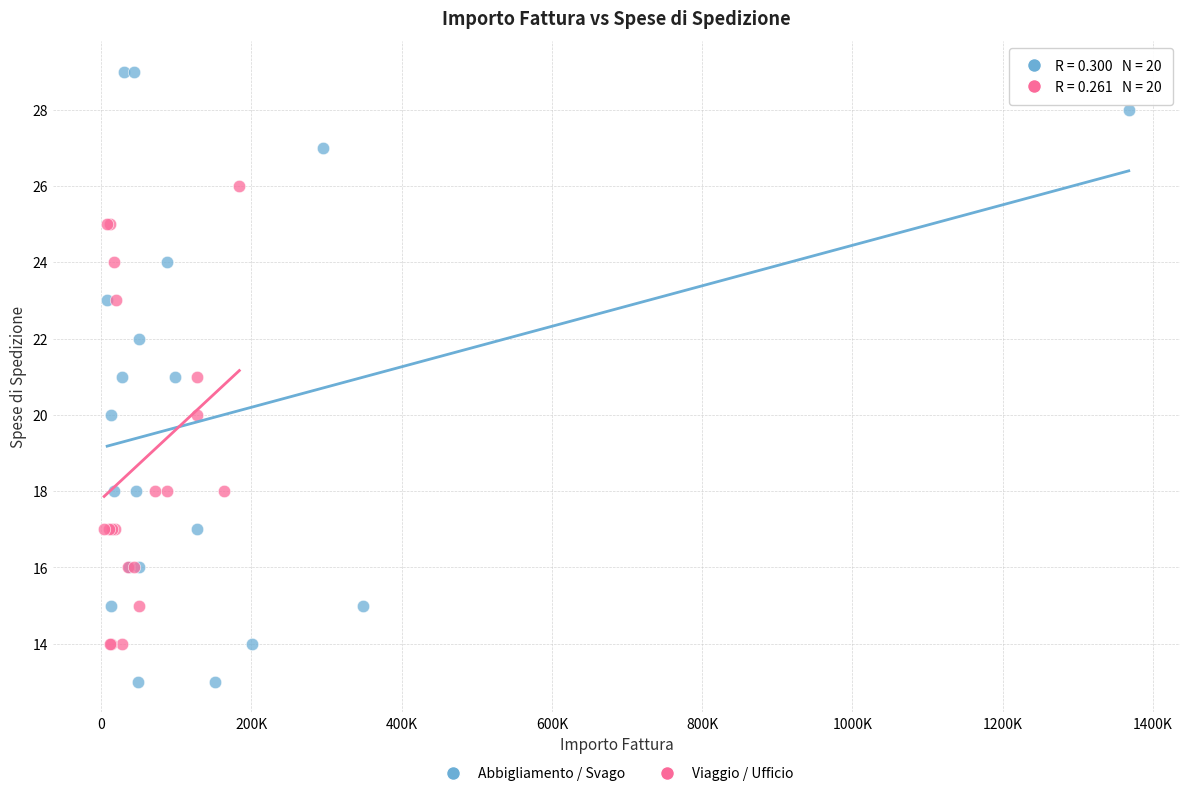

Which series has the widest spread of Y values?

Abbigliamento / Svago